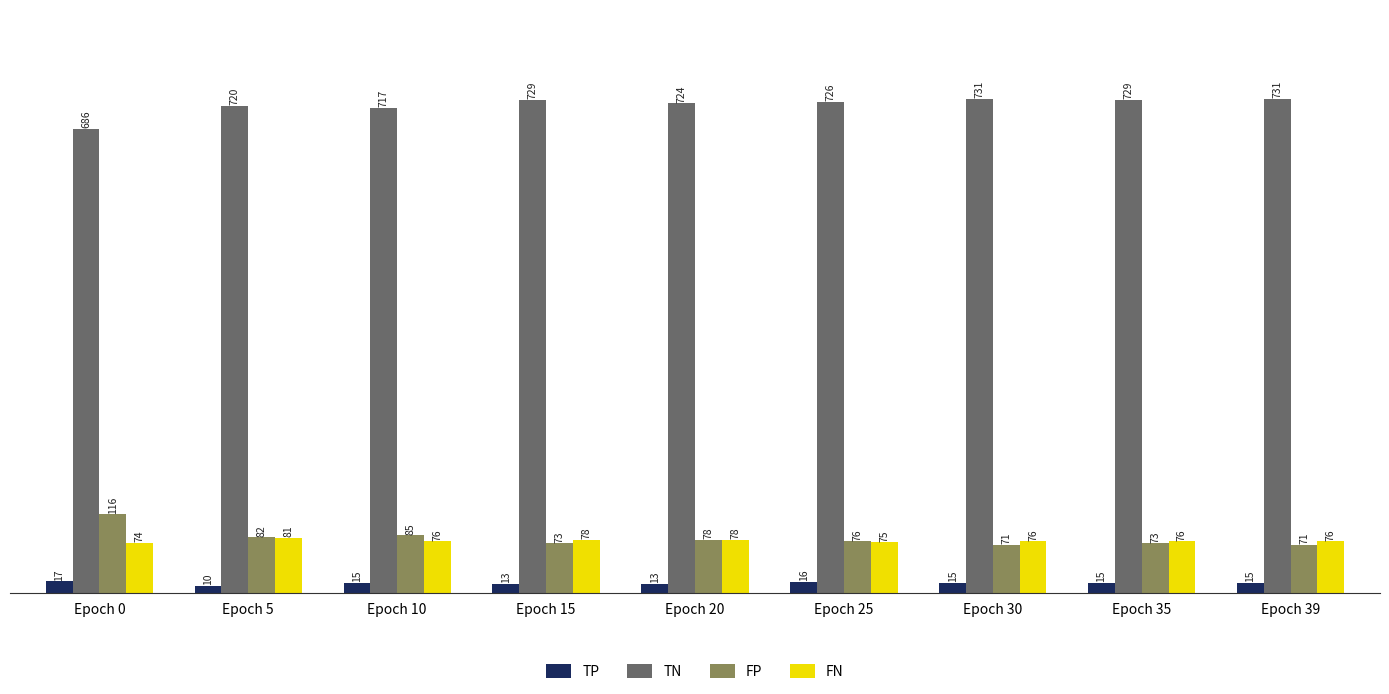

Does the chart contain any negative values?

No